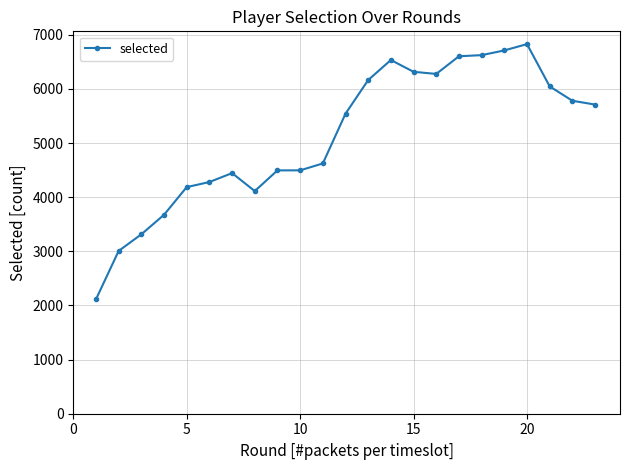

What is the value of the 20th point from the left?

6828